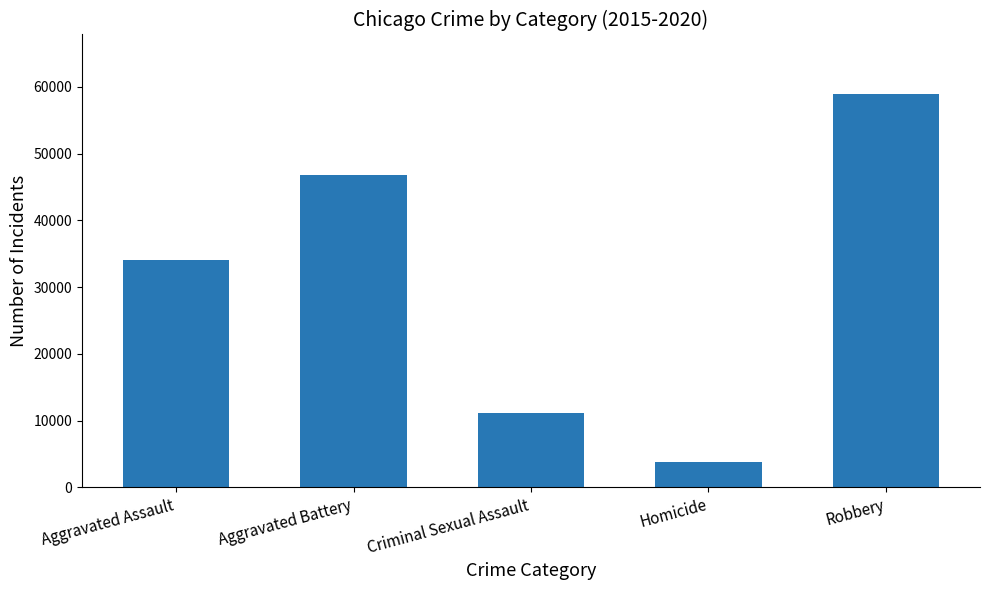

List the labels in order of value, largest first.

Robbery, Aggravated Battery, Aggravated Assault, Criminal Sexual Assault, Homicide